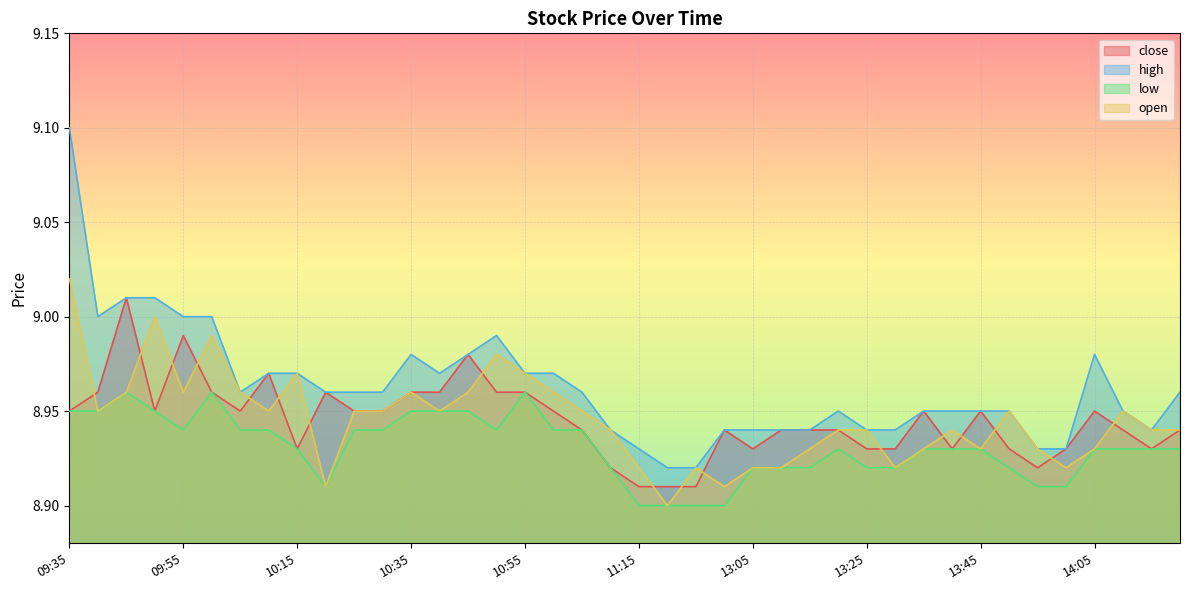

How many lines are shown in the chart?

4